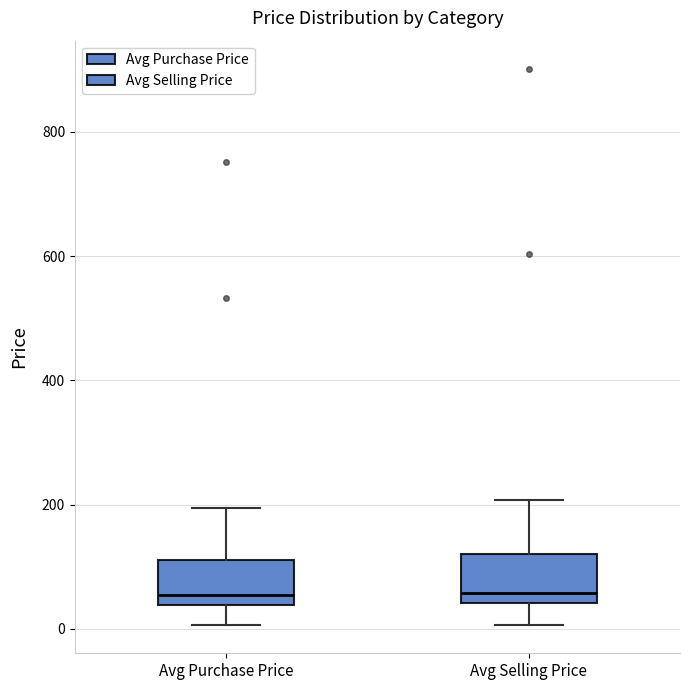

Where does the lower whisker of the box for Avg Purchase Price end on the y-axis? The values are not printed on the chart, so give them approximately, as read against the axis.

0